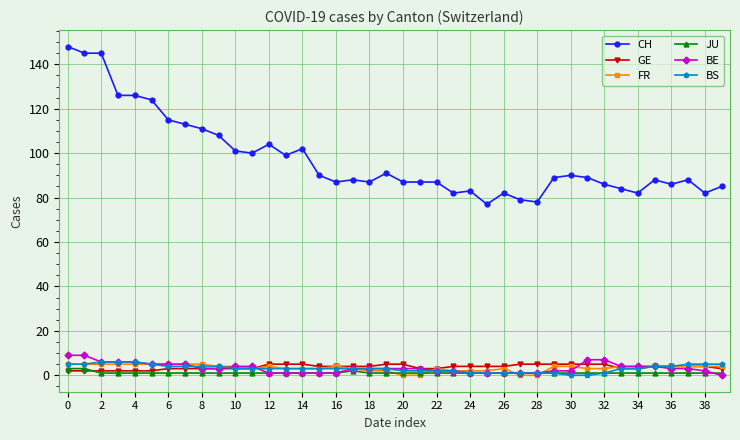

At how many categories does at least one series exceed 72?

40